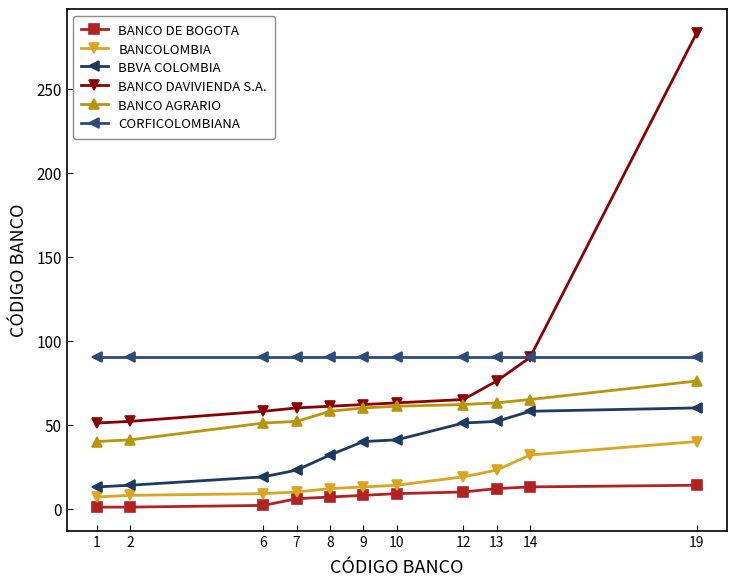

Which has a higher value, 1 or 13?

13